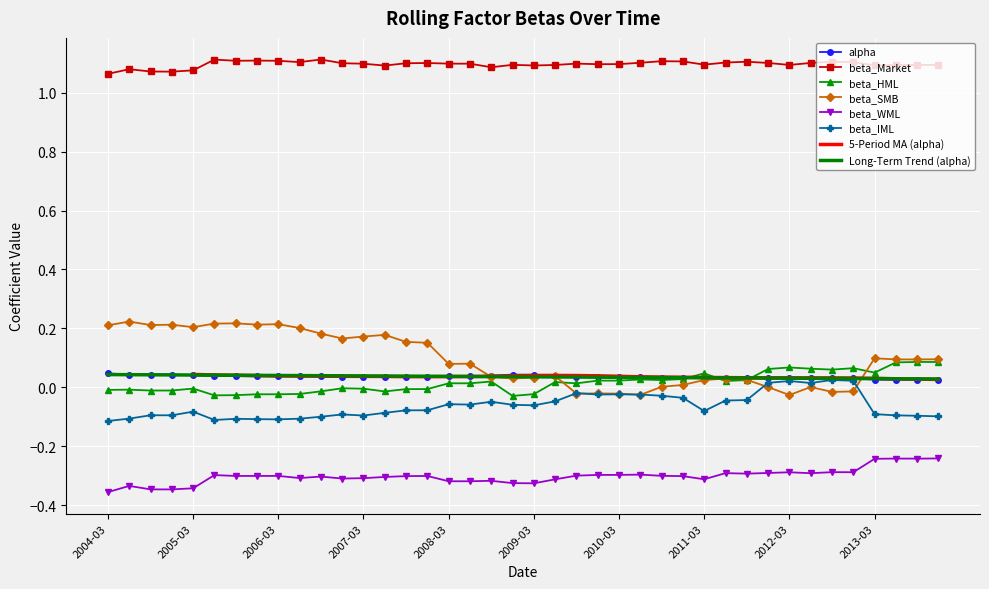

The alpha series shows 0.1 at 2012-03. True or false?

False